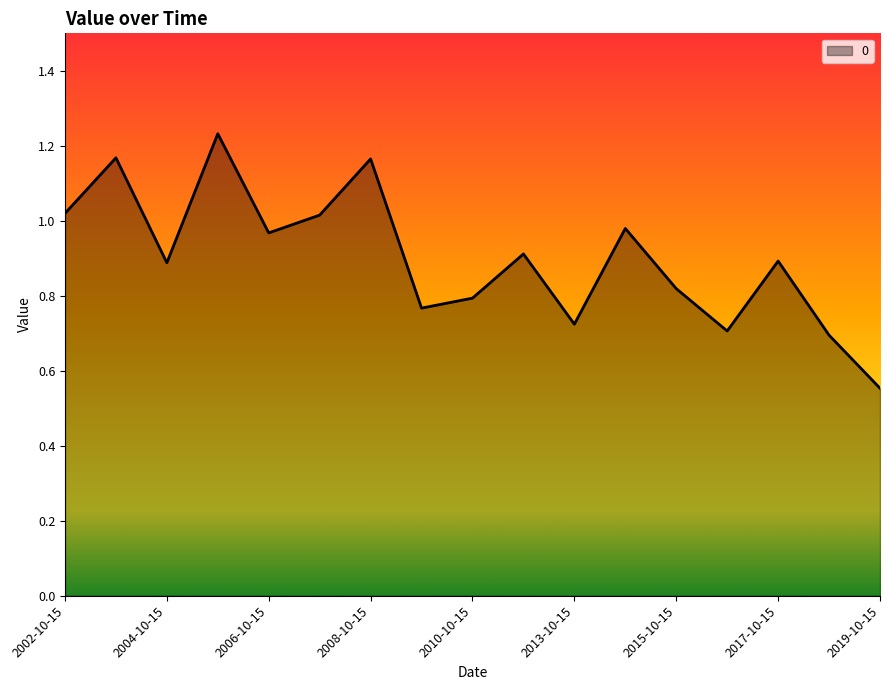

Reading right to left, what are all the values shown in this chart?

0.6	0.7	0.9	0.7	0.8	1.0	0.7	0.9	0.8	0.8	1.2	1.0	1.0	1.2	0.9	1.2	1.0